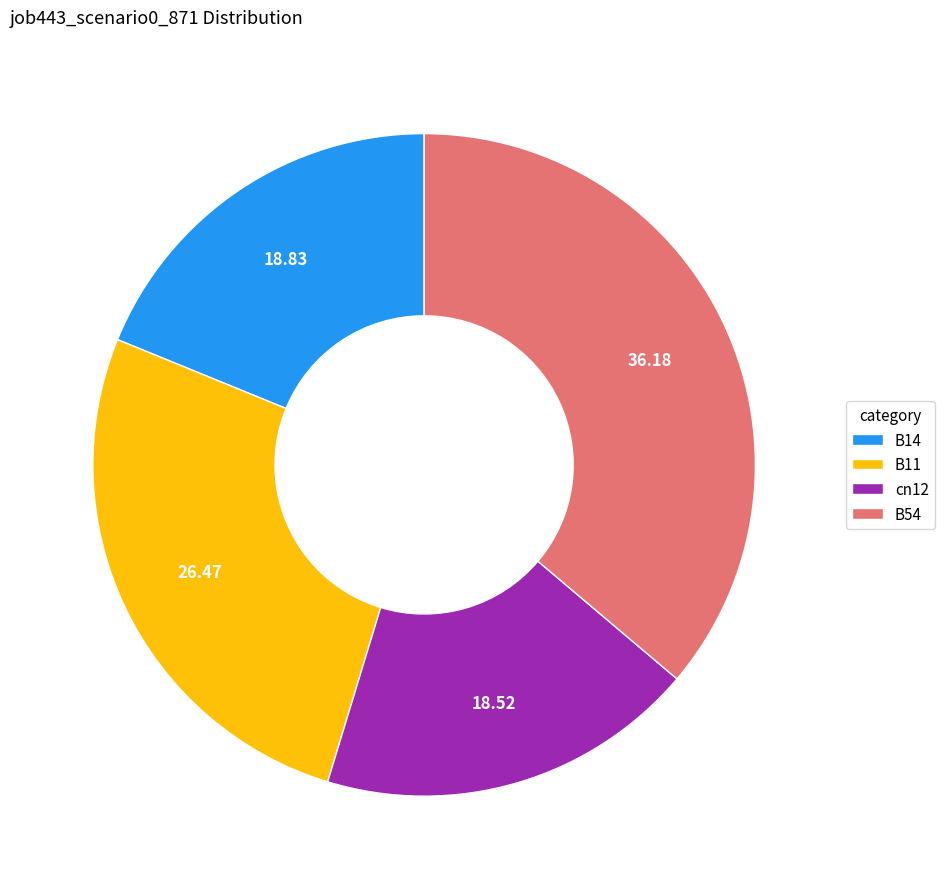

Is the sum of B11 and B14 greater than half?

No